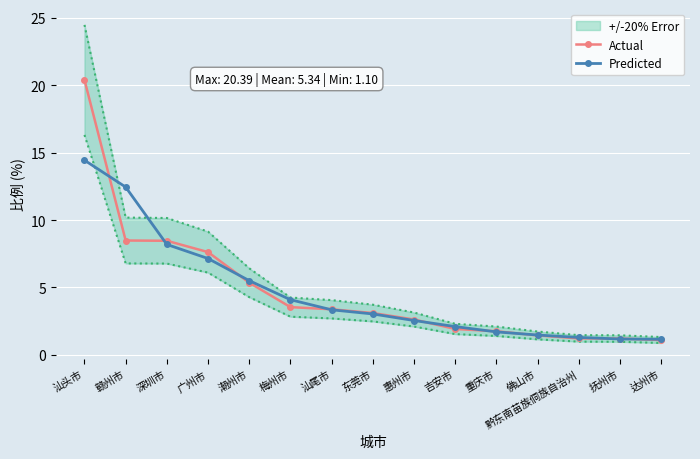

What is the sum of the Actual values at 惠州市 and 佛山市?

4.1